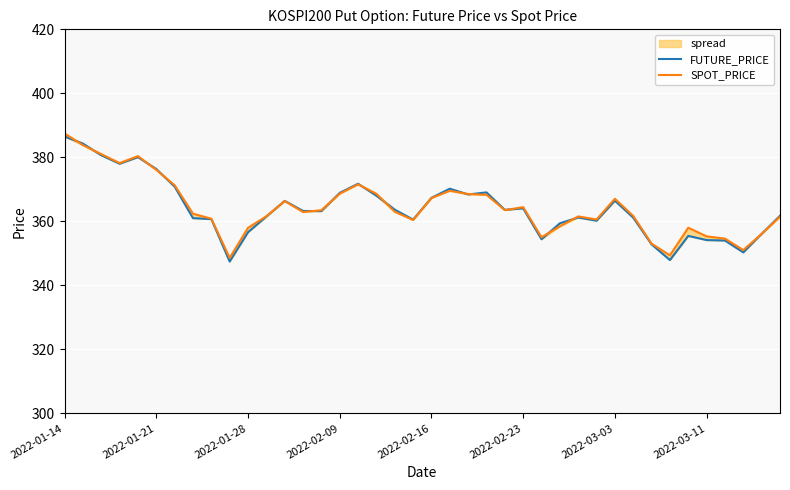

Which series has the widest spread of values?

FUTURE_PRICE